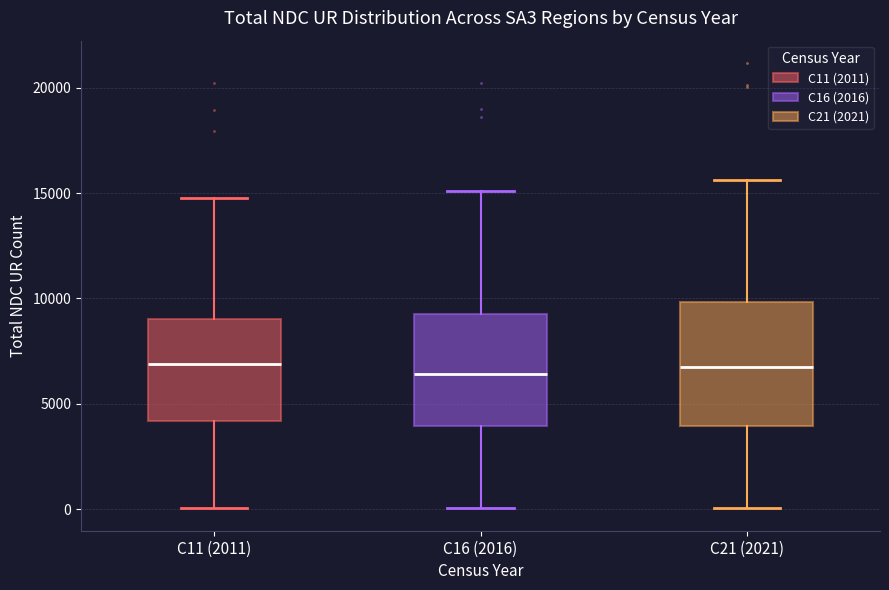

Reading left to right, transcribe this box plot: for each box, give where its median line is, the range the box spans, and where its two whiskers end, as read against the y-axis. The values are not printed on the chart, so give them approximately, as read against the axis.

C11 (2011): median 7000, box 4000 to 9000, whiskers 0 to 15000
C16 (2016): median 6500, box 4000 to 9000, whiskers 0 to 15000
C21 (2021): median 6500, box 4000 to 10000, whiskers 0 to 15500